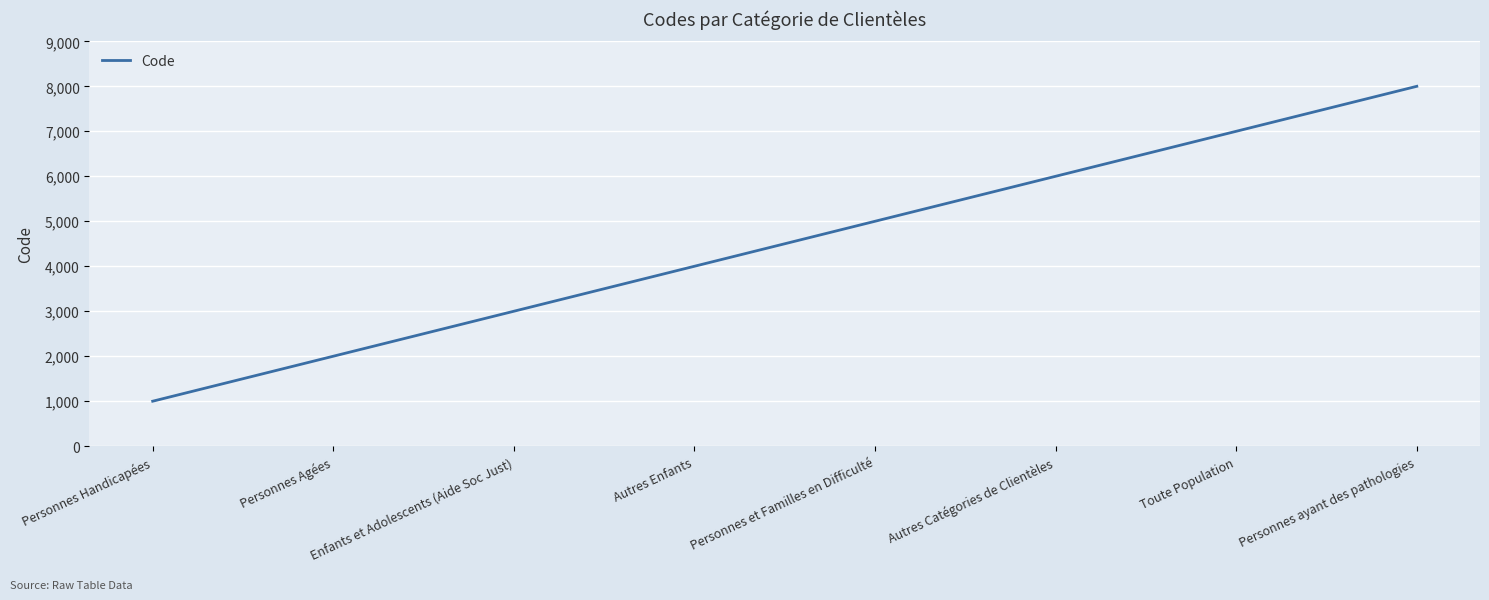

At which category does the chart reach its minimum across all series?

Personnes Handicapées